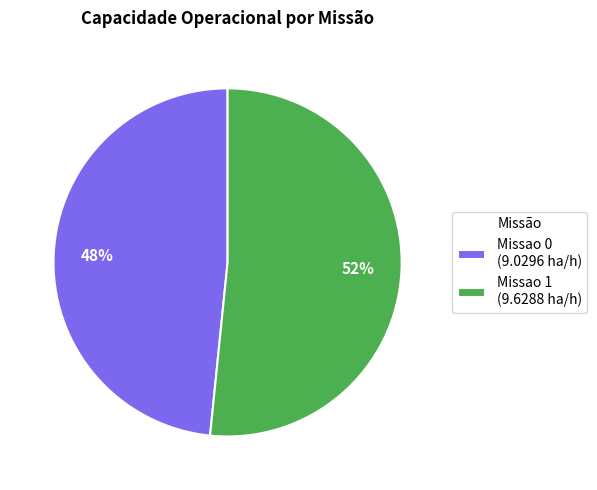

How many segments does this pie chart have?

2